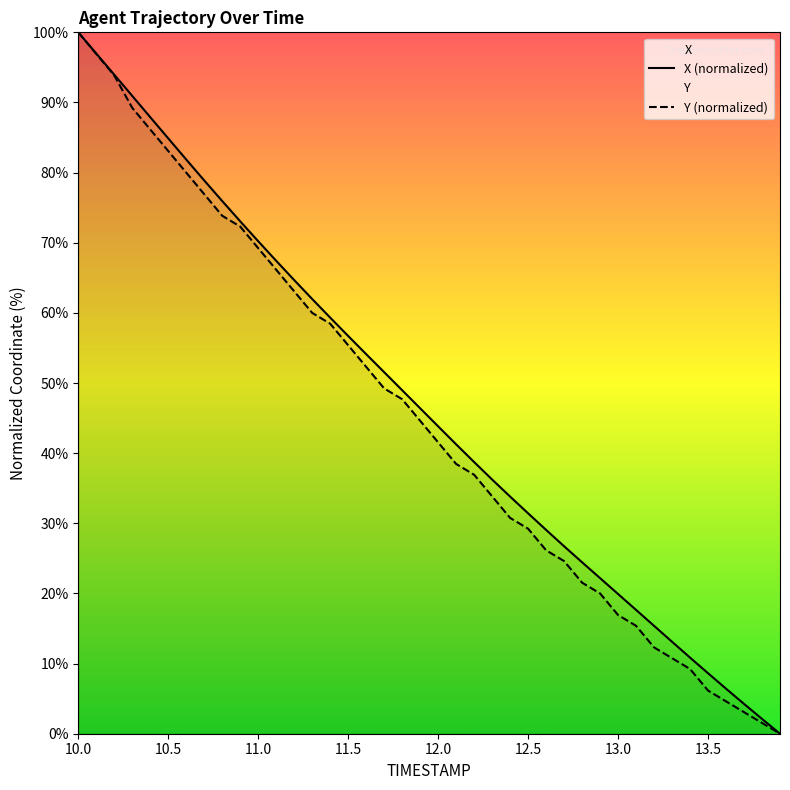

What is the difference between the maximum and second lowest values in the Y series?

98.5